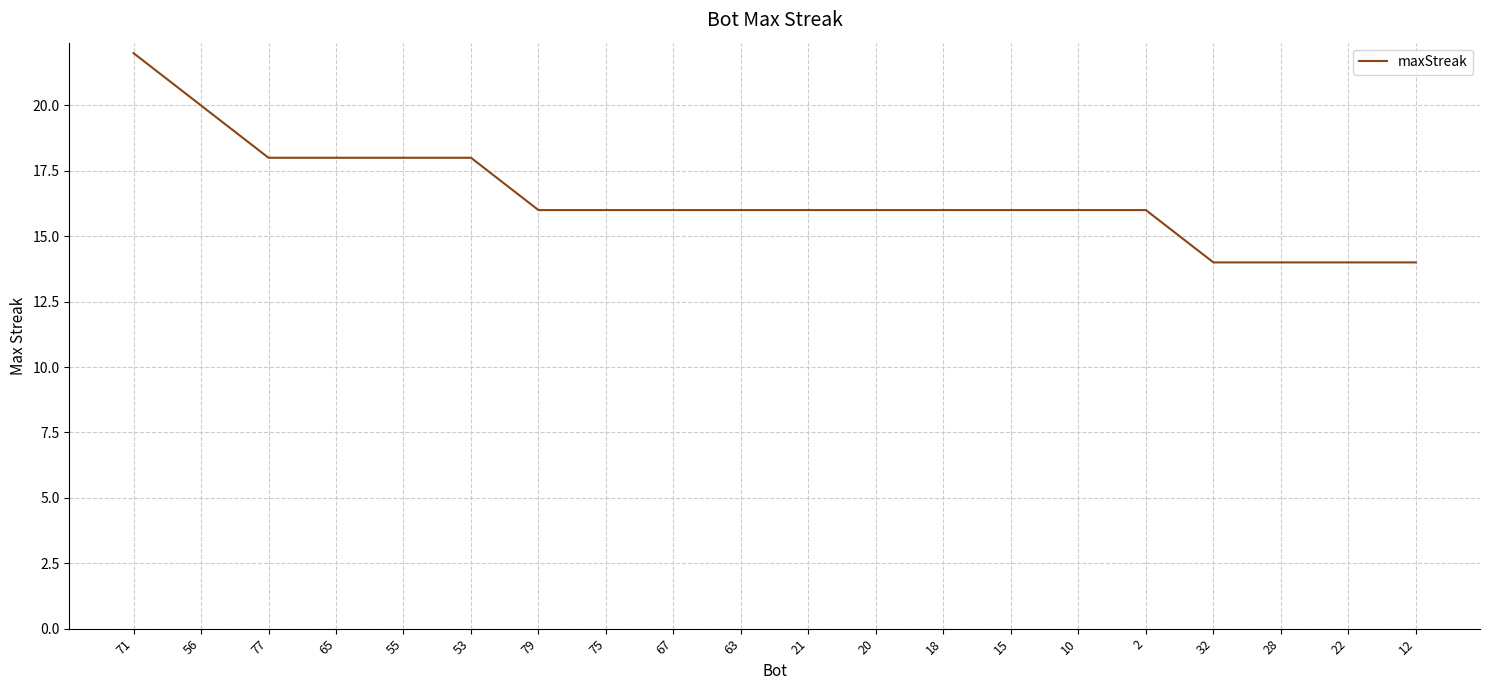

Approximately how many times larger is the value at 71 compared to 28?

1.6